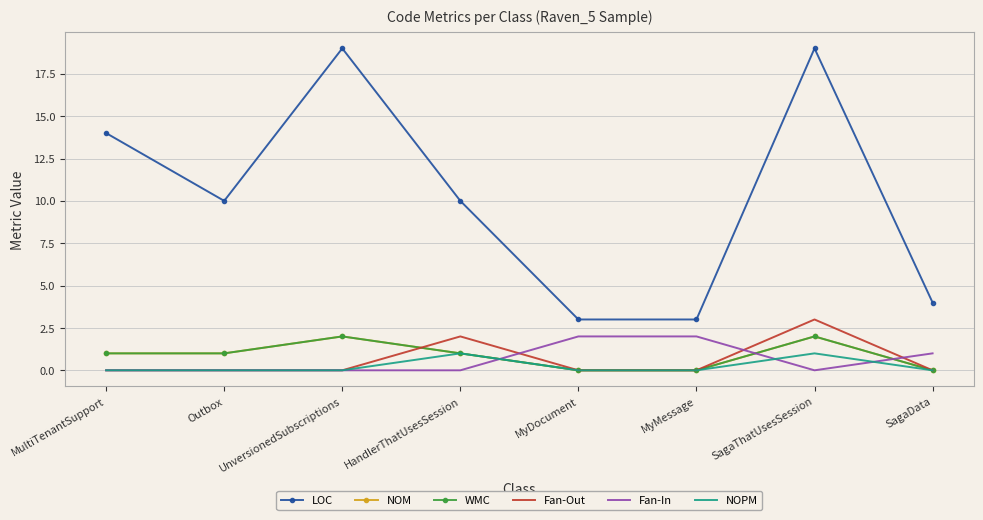

Count the number of categories in the chart.

8